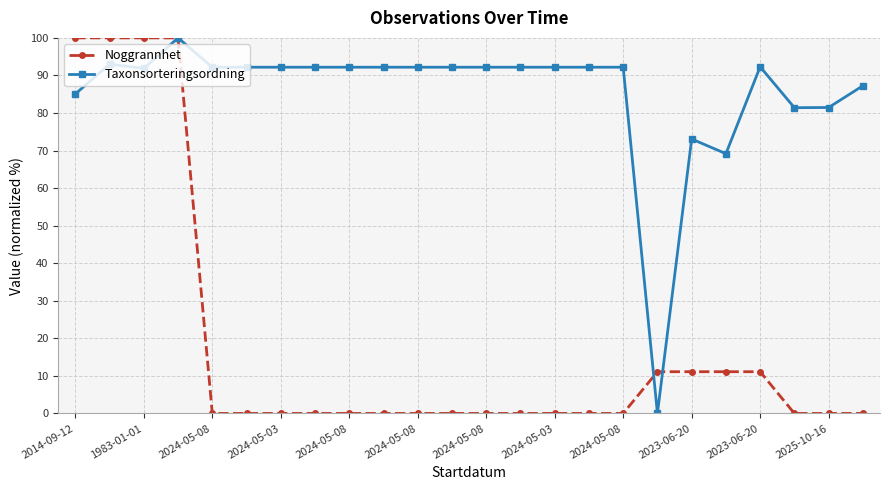

What is the value of the Taxonsorteringsordning point at the 24th from the left?

87.3